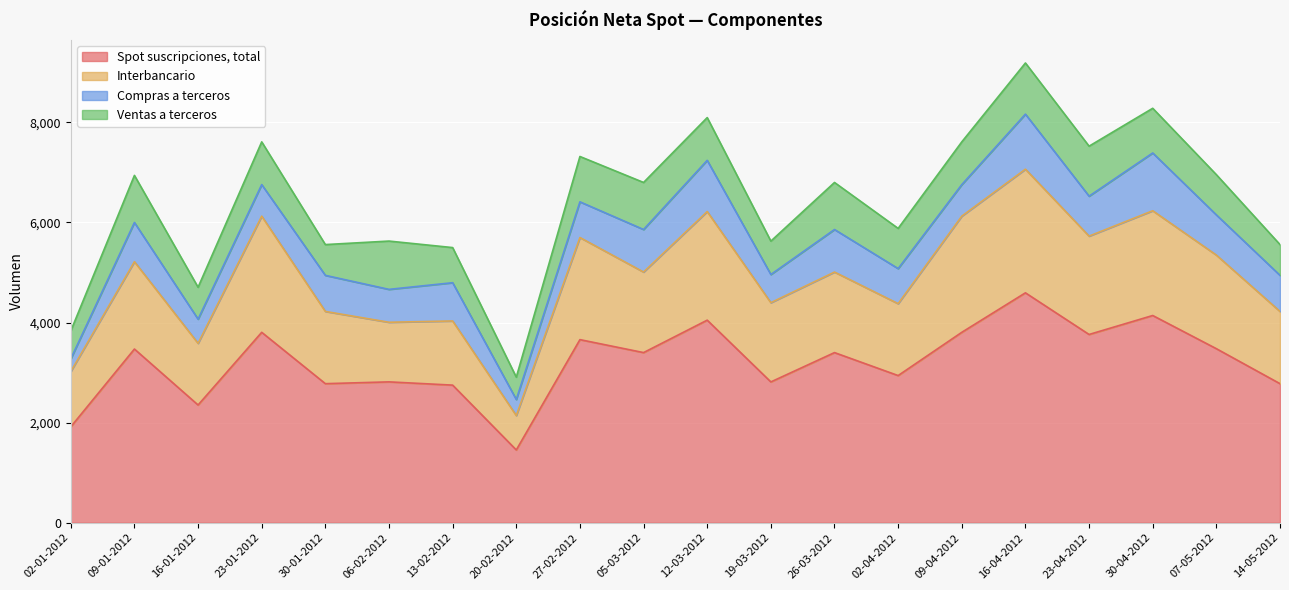

What is the value of the Spot suscripciones, total point at the 1st from the left?

1916